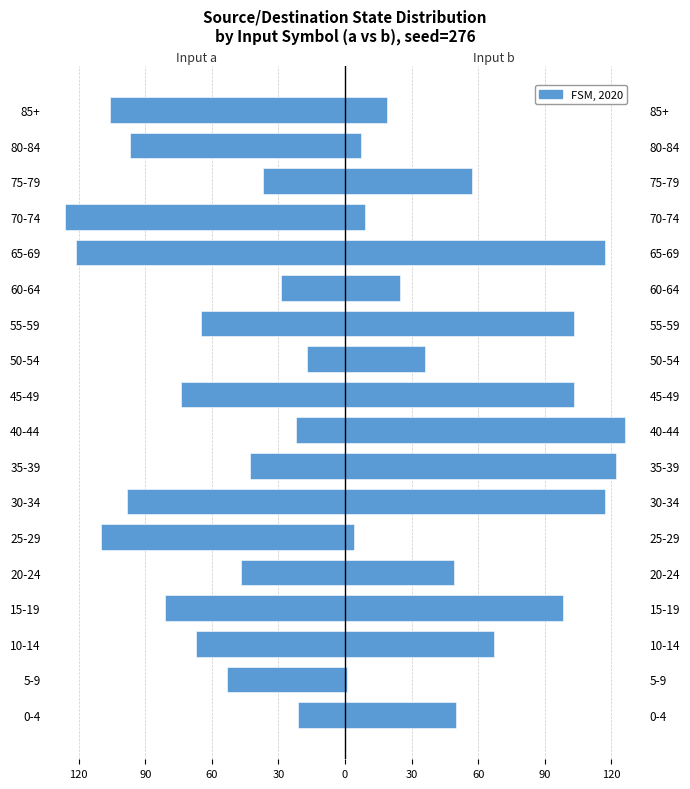

Is the value of Input b (right) at 30-34 greater than the value of Input a (left) at 5-9?

Yes